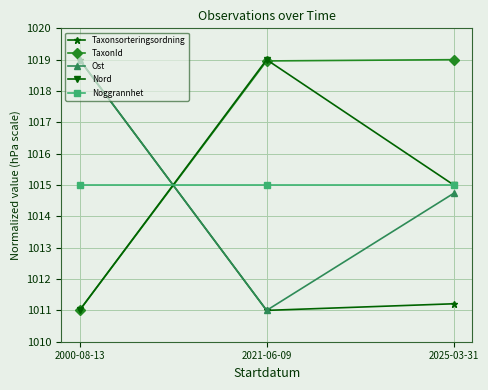

What is the sum of all Ost values?

3044.7